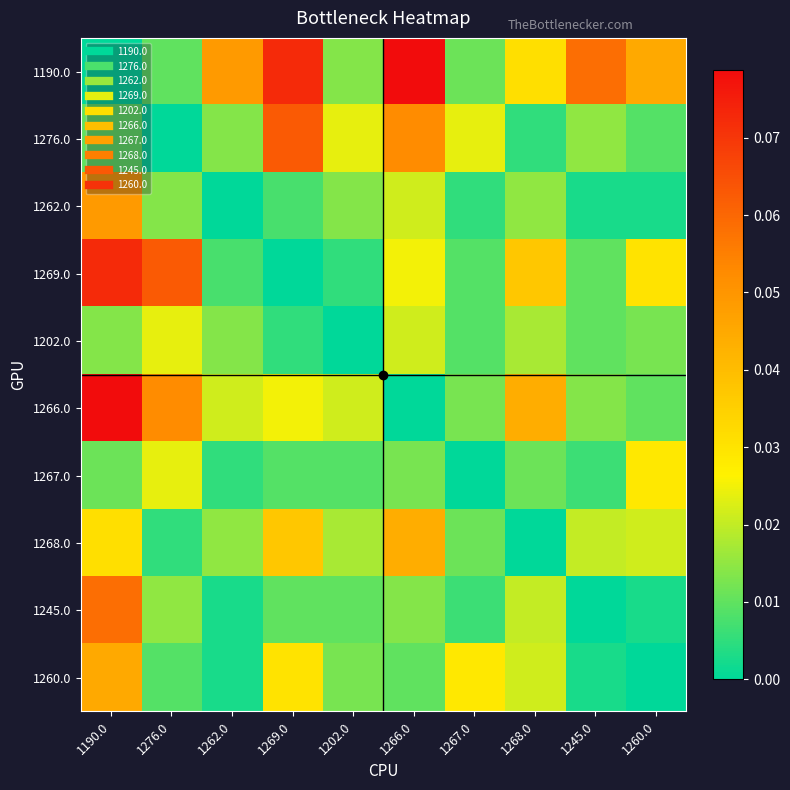

Reading left to right, transcribe all the data shown in this chart.

1190.0: 1190.0=0.0	1276.0=0.0	1262.0=0.0	1269.0=0.1	1202.0=0.0	1266.0=0.1	1267.0=0.0	1268.0=0.0	1245.0=0.1	1260.0=0.0
1276.0: 1190.0=0.0	1276.0=0.0	1262.0=0.0	1269.0=0.1	1202.0=0.0	1266.0=0.1	1267.0=0.0	1268.0=0.0	1245.0=0.0	1260.0=0.0
1262.0: 1190.0=0.0	1276.0=0.0	1262.0=0.0	1269.0=0.0	1202.0=0.0	1266.0=0.0	1267.0=0.0	1268.0=0.0	1245.0=0.0	1260.0=0.0
1269.0: 1190.0=0.1	1276.0=0.1	1262.0=0.0	1269.0=0.0	1202.0=0.0	1266.0=0.0	1267.0=0.0	1268.0=0.0	1245.0=0.0	1260.0=0.0
1202.0: 1190.0=0.0	1276.0=0.0	1262.0=0.0	1269.0=0.0	1202.0=0.0	1266.0=0.0	1267.0=0.0	1268.0=0.0	1245.0=0.0	1260.0=0.0
1266.0: 1190.0=0.1	1276.0=0.1	1262.0=0.0	1269.0=0.0	1202.0=0.0	1266.0=0.0	1267.0=0.0	1268.0=0.0	1245.0=0.0	1260.0=0.0
1267.0: 1190.0=0.0	1276.0=0.0	1262.0=0.0	1269.0=0.0	1202.0=0.0	1266.0=0.0	1267.0=0.0	1268.0=0.0	1245.0=0.0	1260.0=0.0
1268.0: 1190.0=0.0	1276.0=0.0	1262.0=0.0	1269.0=0.0	1202.0=0.0	1266.0=0.0	1267.0=0.0	1268.0=0.0	1245.0=0.0	1260.0=0.0
1245.0: 1190.0=0.1	1276.0=0.0	1262.0=0.0	1269.0=0.0	1202.0=0.0	1266.0=0.0	1267.0=0.0	1268.0=0.0	1245.0=0.0	1260.0=0.0
1260.0: 1190.0=0.0	1276.0=0.0	1262.0=0.0	1269.0=0.0	1202.0=0.0	1266.0=0.0	1267.0=0.0	1268.0=0.0	1245.0=0.0	1260.0=0.0